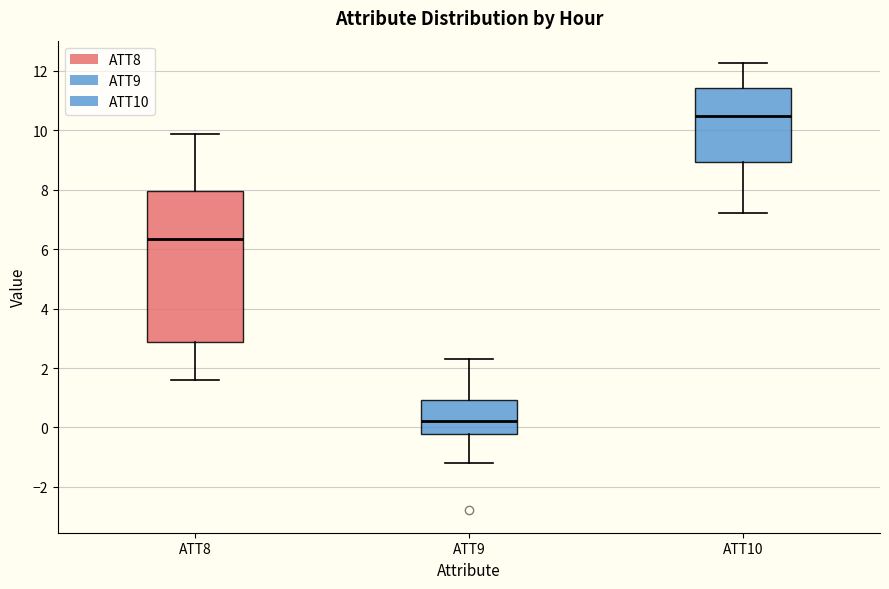

Which box is the tallest, from its lower edge to its upper edge?

ATT8